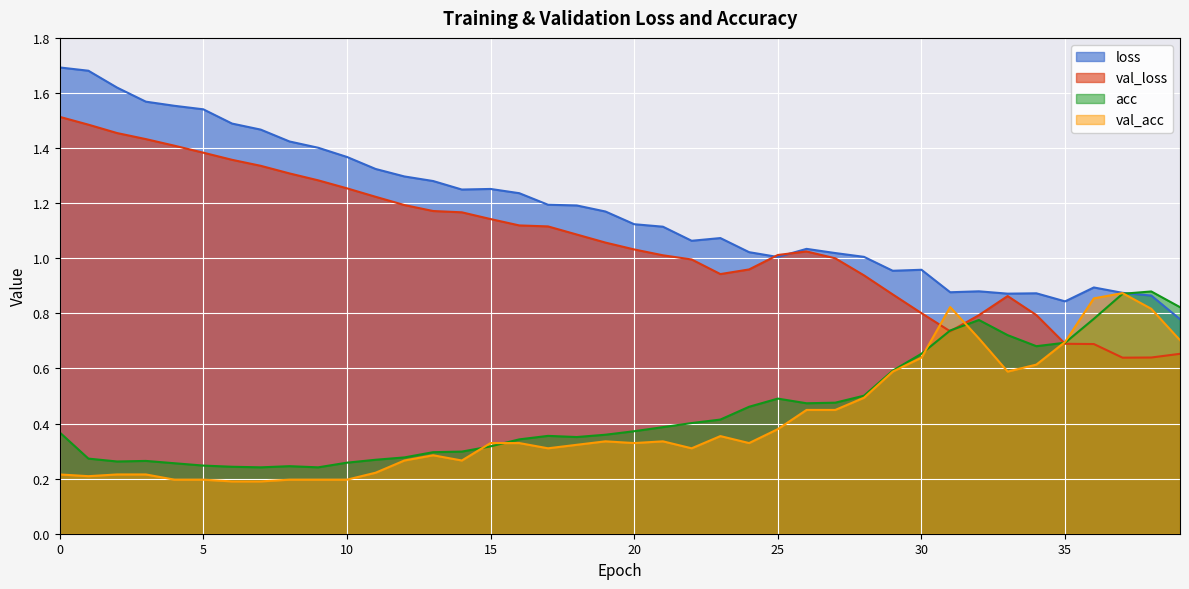

How many lines are shown in the chart?

4